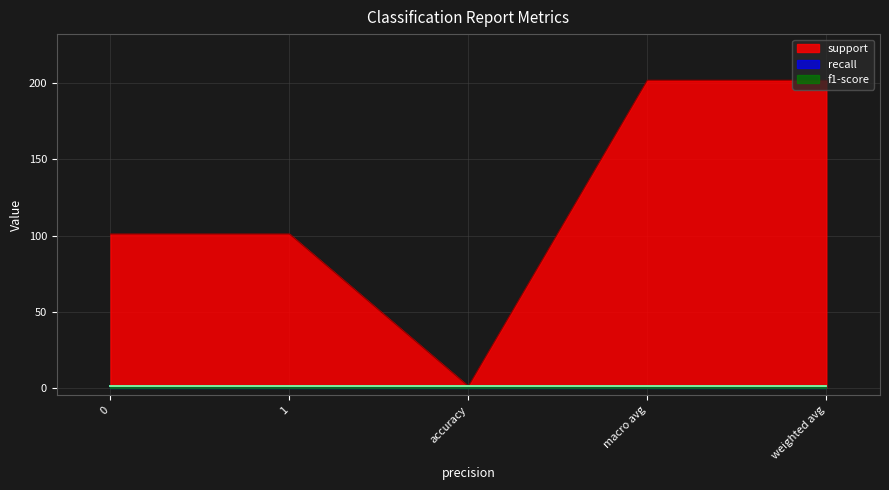

True or false: recall has a value of 0 at accuracy.

False